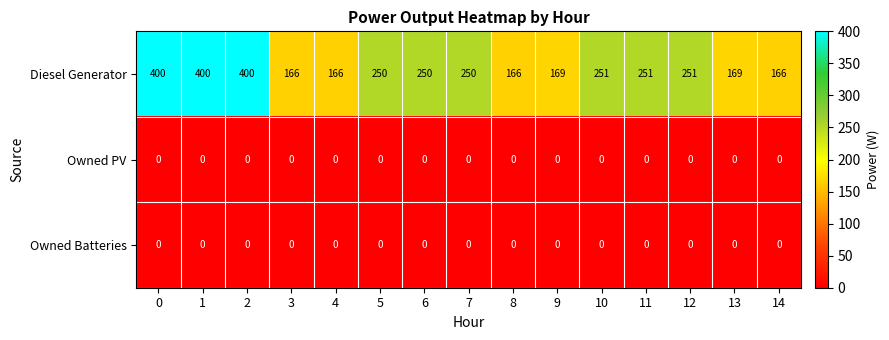

What is the spread (max minus min) of values at 6?

250